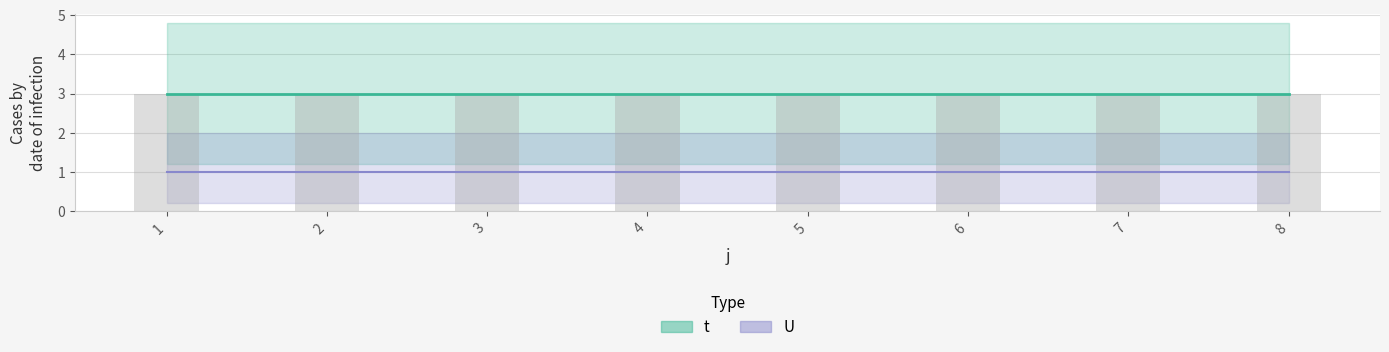

The U series shows 1 at 6. True or false?

True